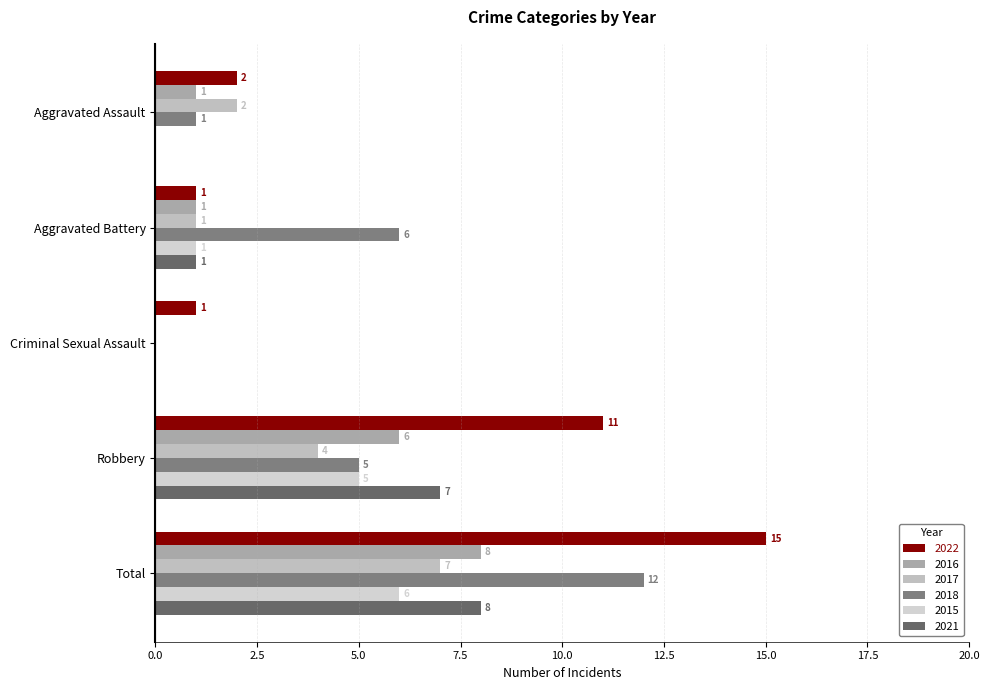

What is the total value across all series at Criminal Sexual Assault?

1